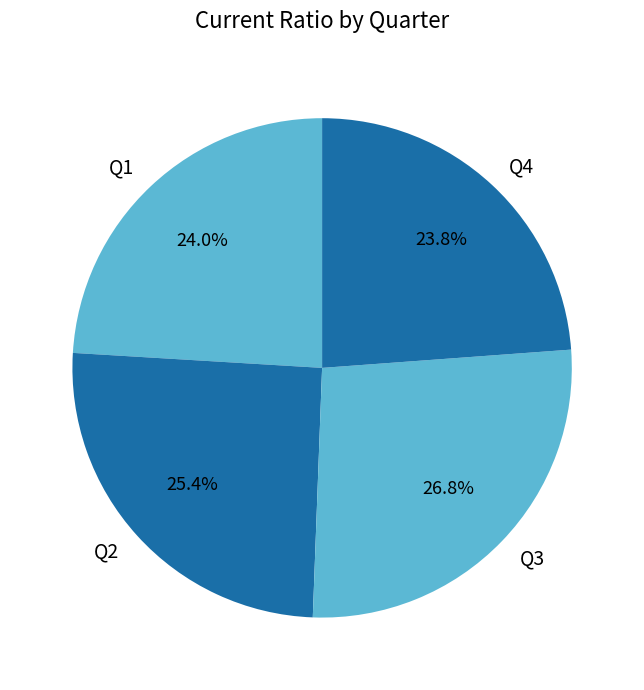

Is Q1 the majority of the pie?

No